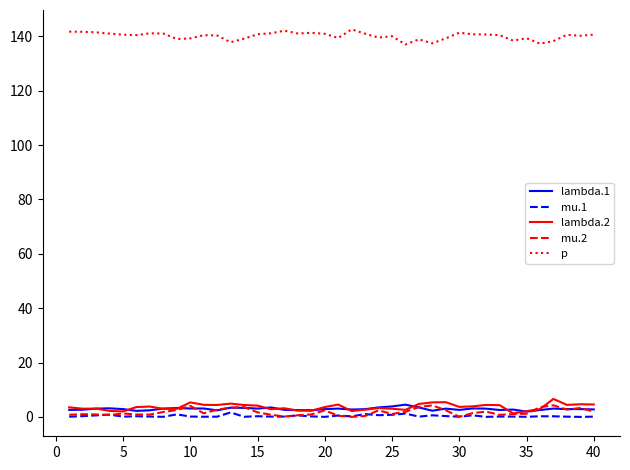

True or false: p and lambda.1 cross at least once.

False